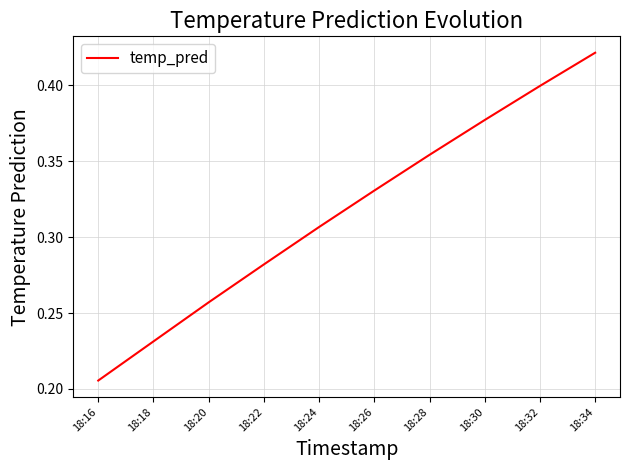

At which label is the value closest to 0?

18:16